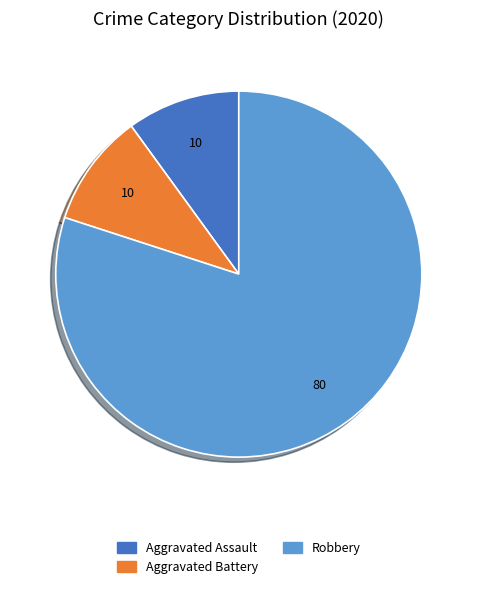

How many slices are in this pie chart?

3